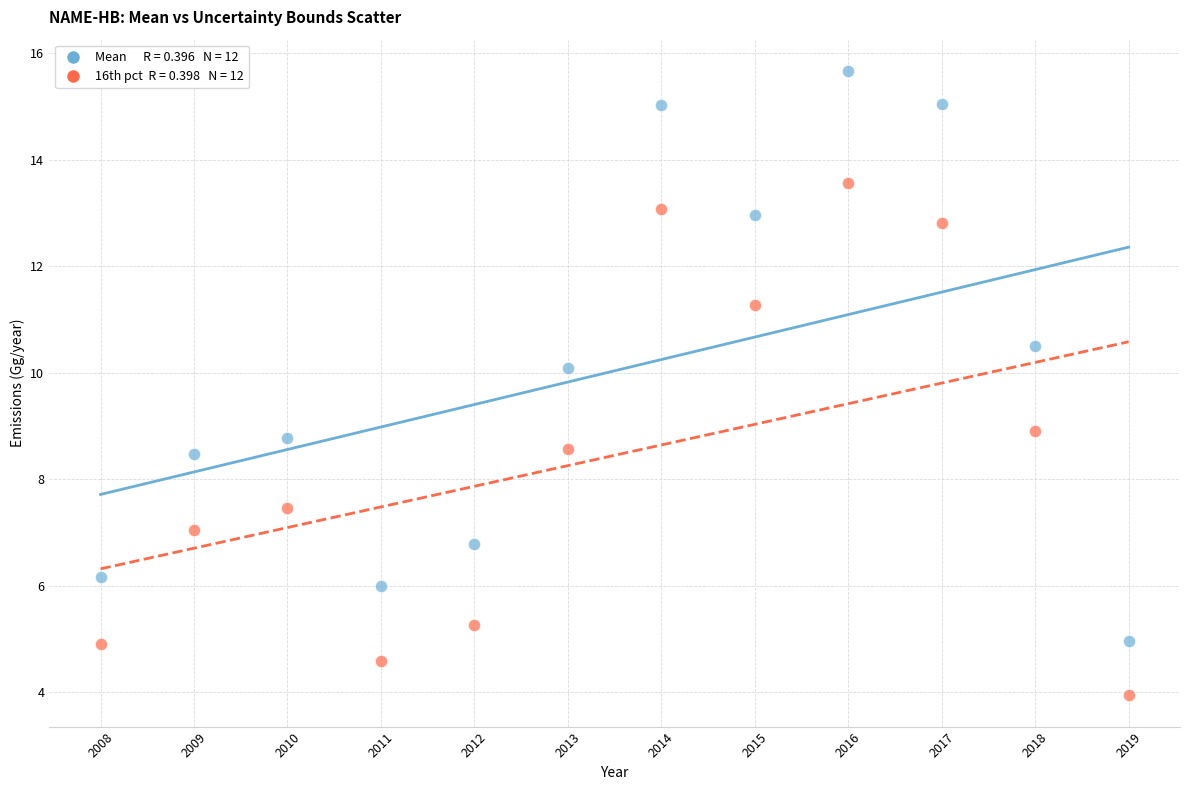

Across all data points, what is the range of X values (max minus min)?

11.0